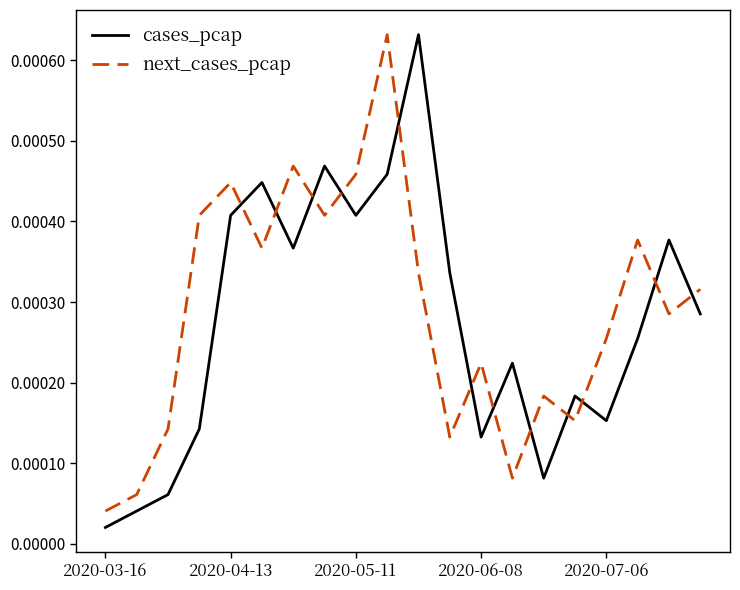

How many intersections are there between next_cases_pcap and cases_pcap?

12